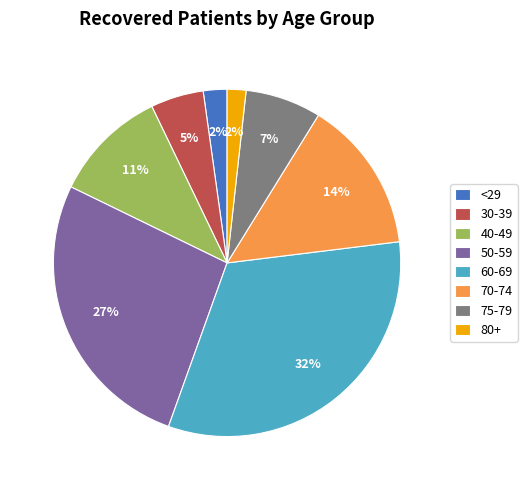

Which has a higher value, 80+ or 40-49?

40-49